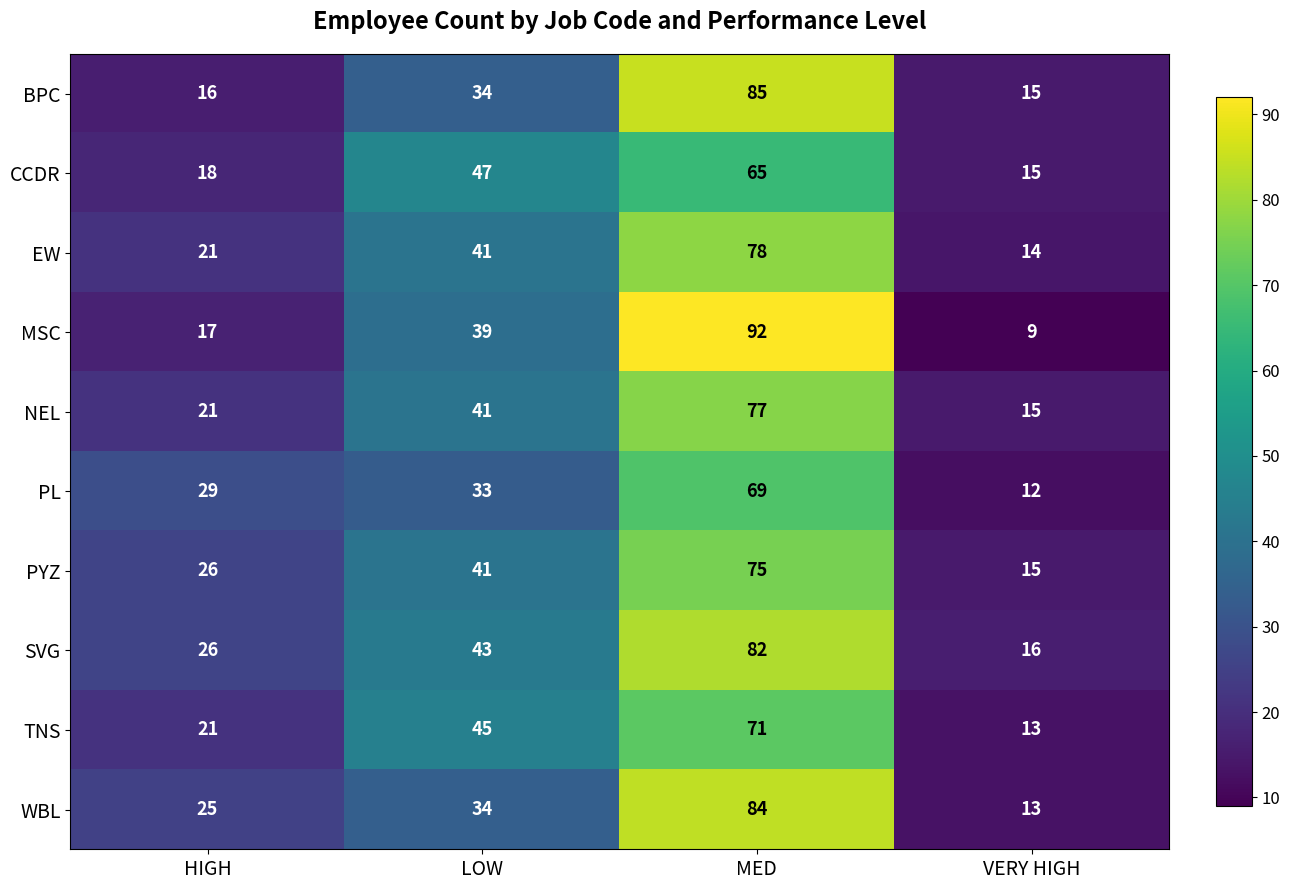

Where is CCDR nearest to the value 40?

LOW